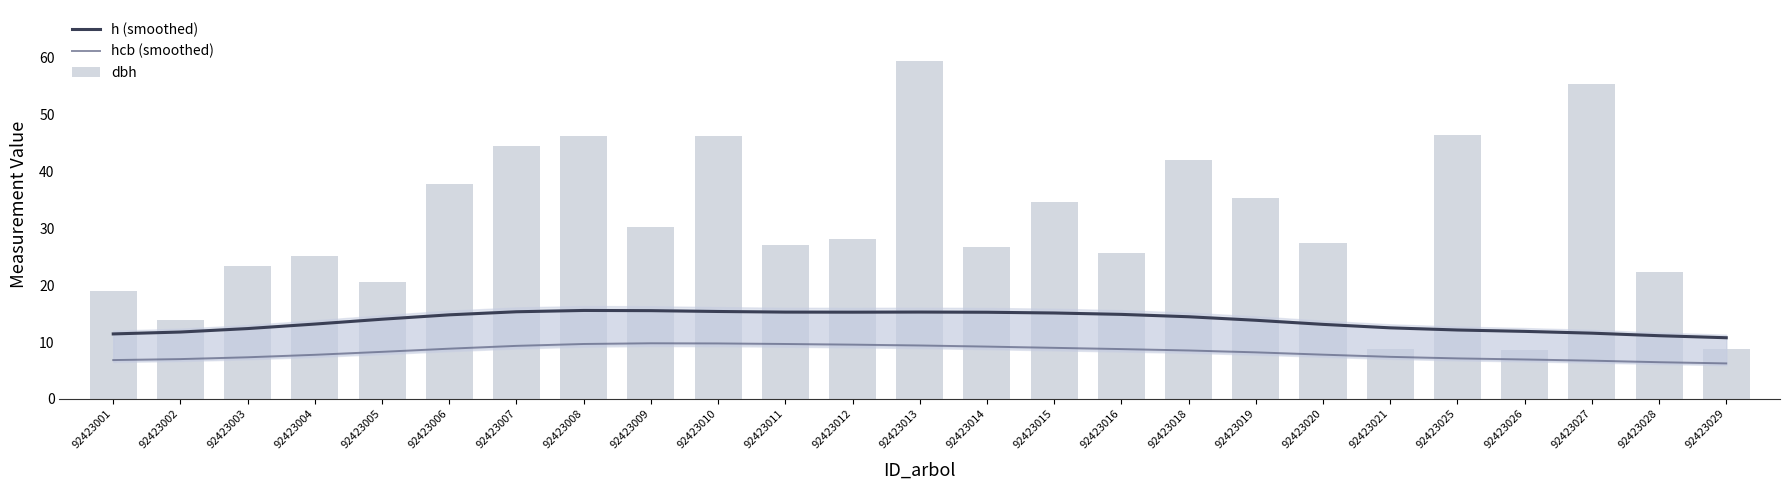

What is the total value across all series at 92423021?

28.7